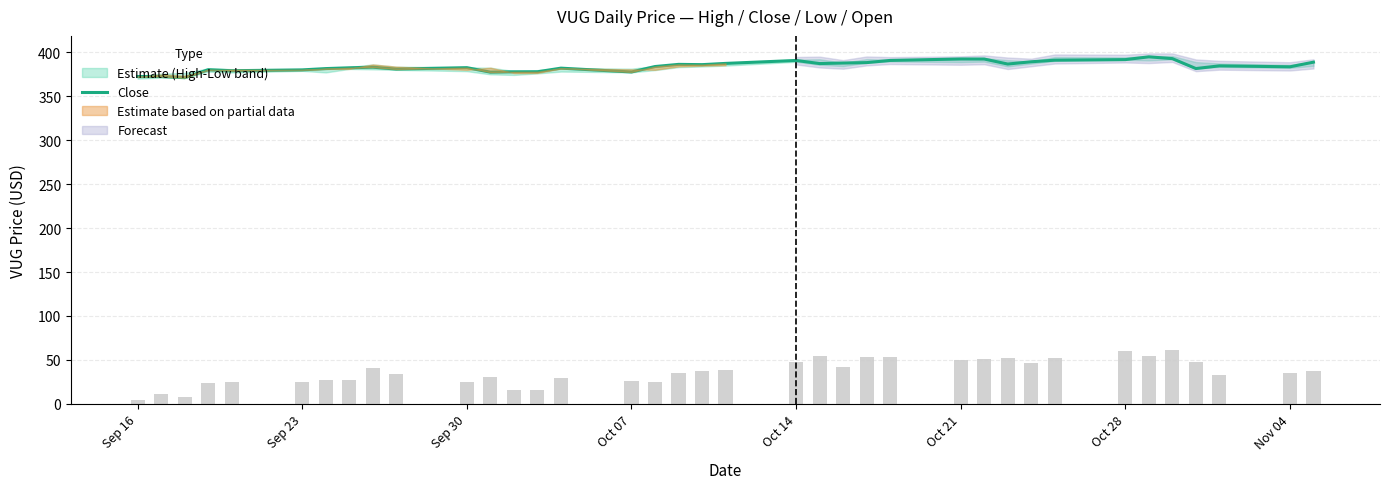

What is the lowest value of the Close series?

371.1